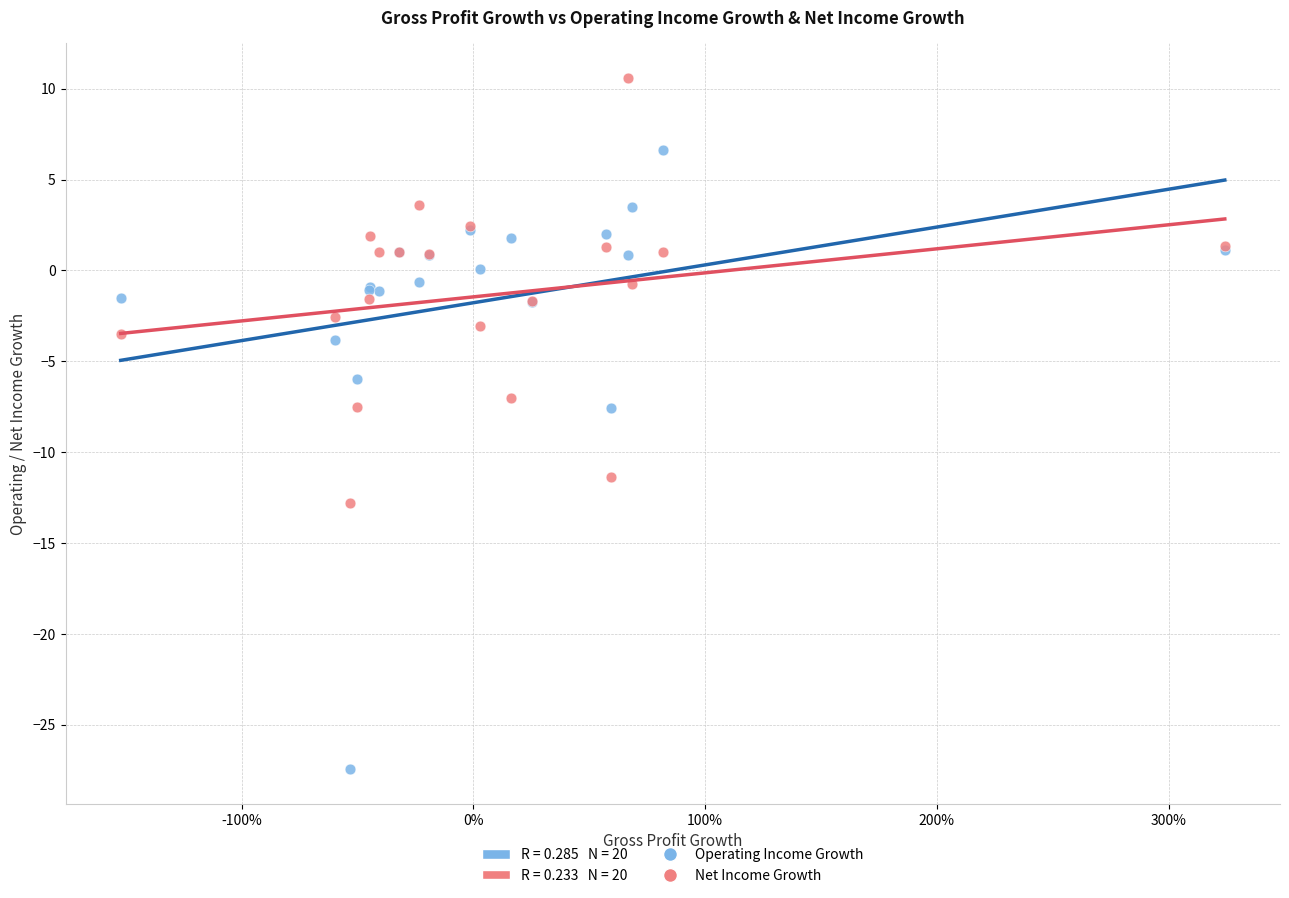

Which series reaches the minimum Y coordinate?

Operating Income Growth